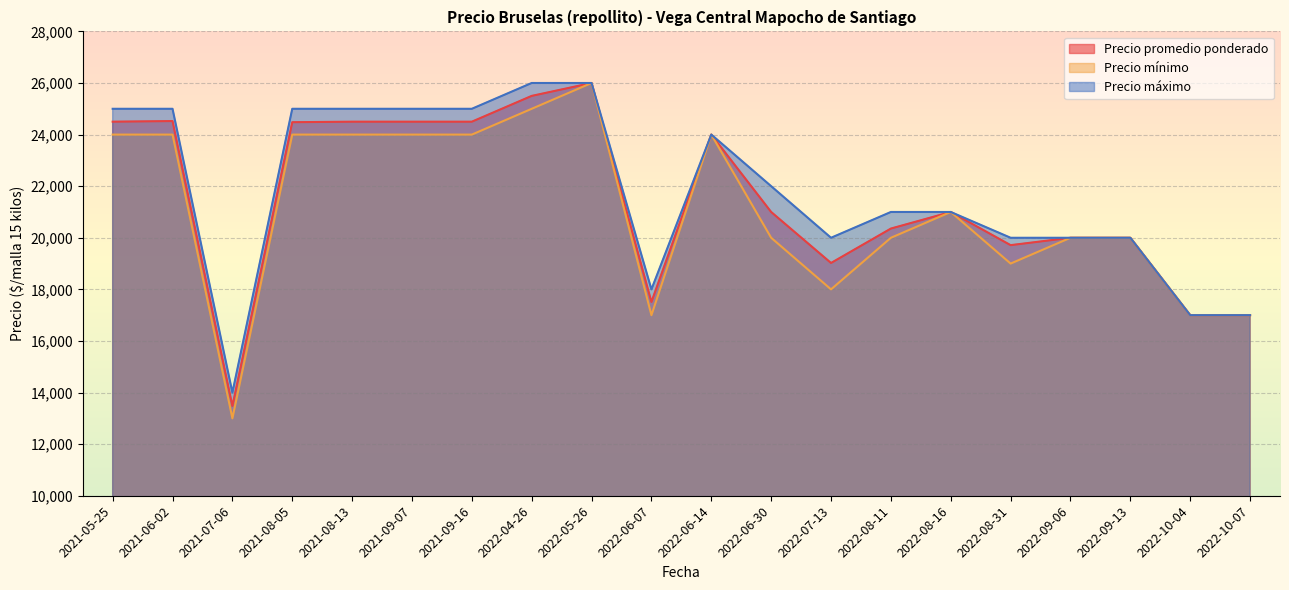

Is it true that Precio mínimo equals 19000 at 2022-08-31?

True